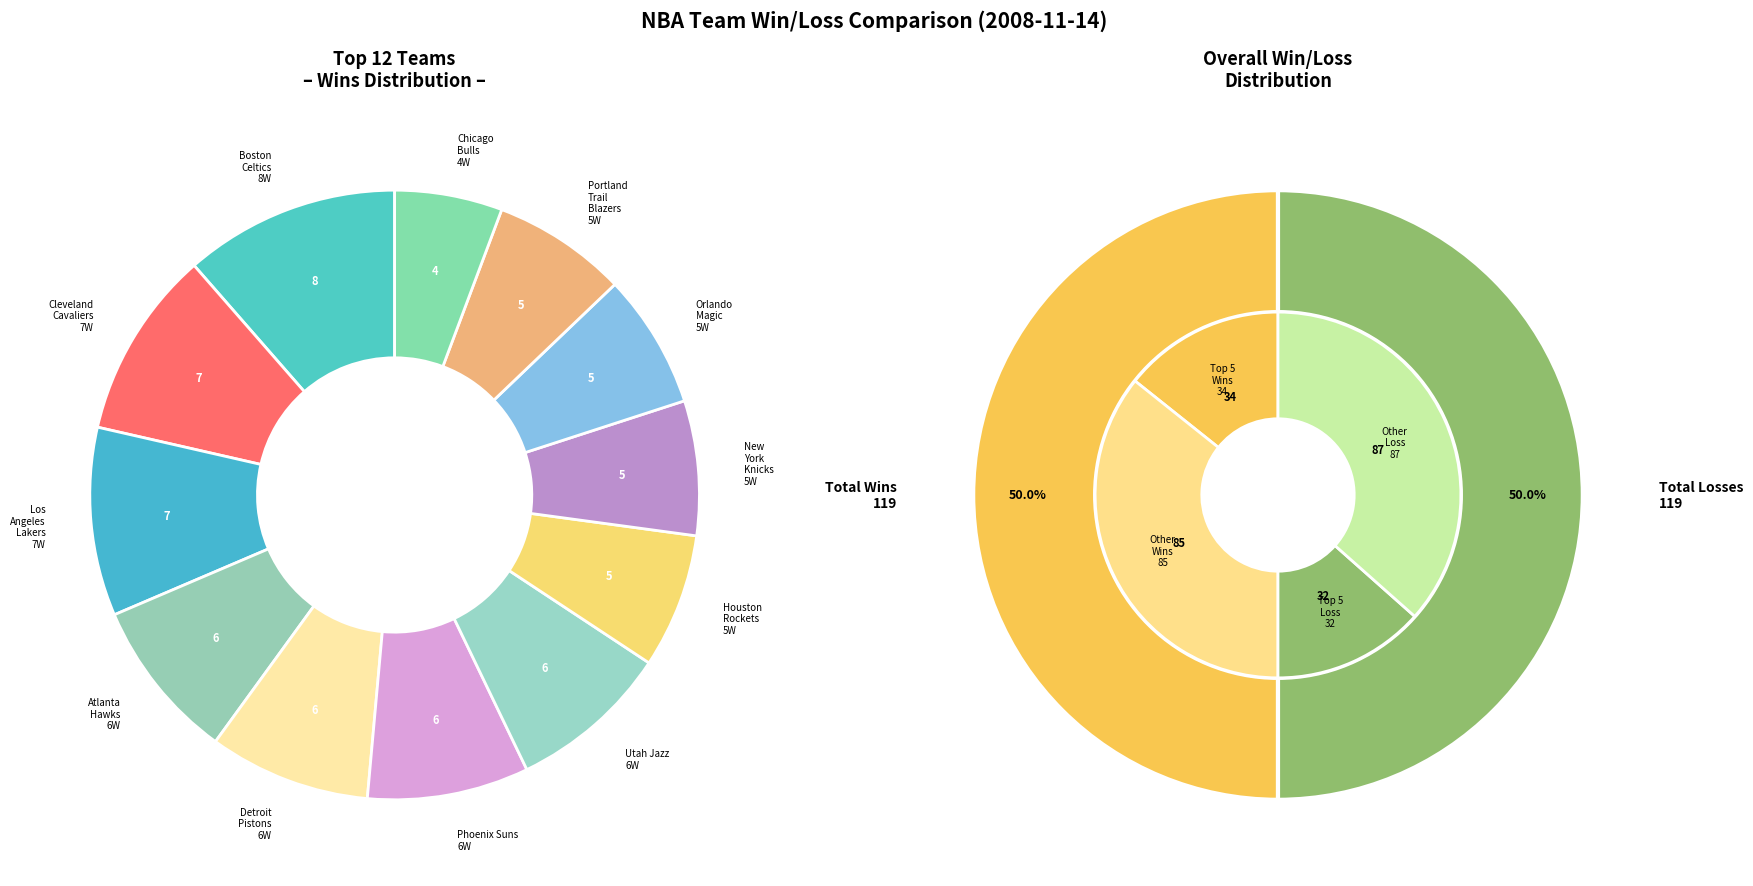

Which category has the biggest portion of the pie?

Boston Celtics